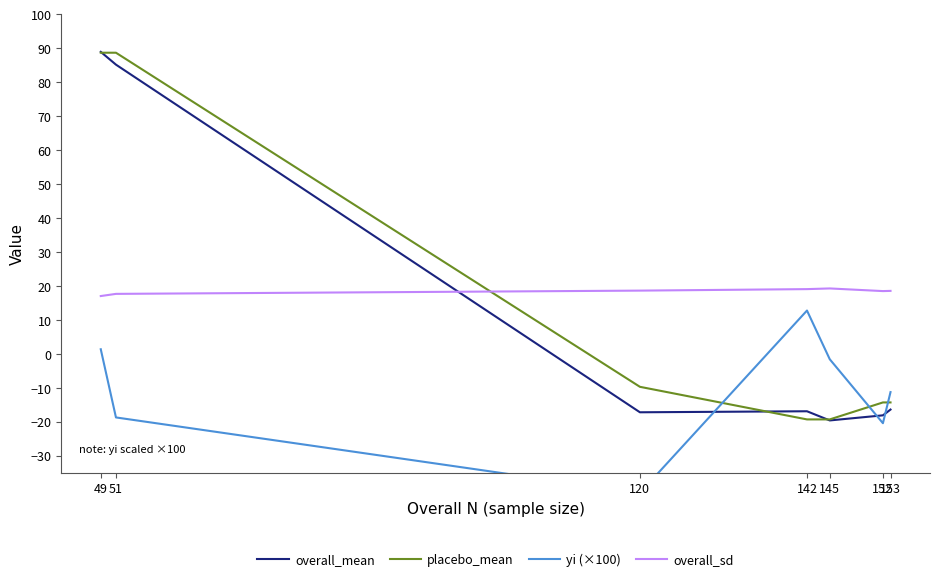

Which series has the widest spread of values?

overall_mean